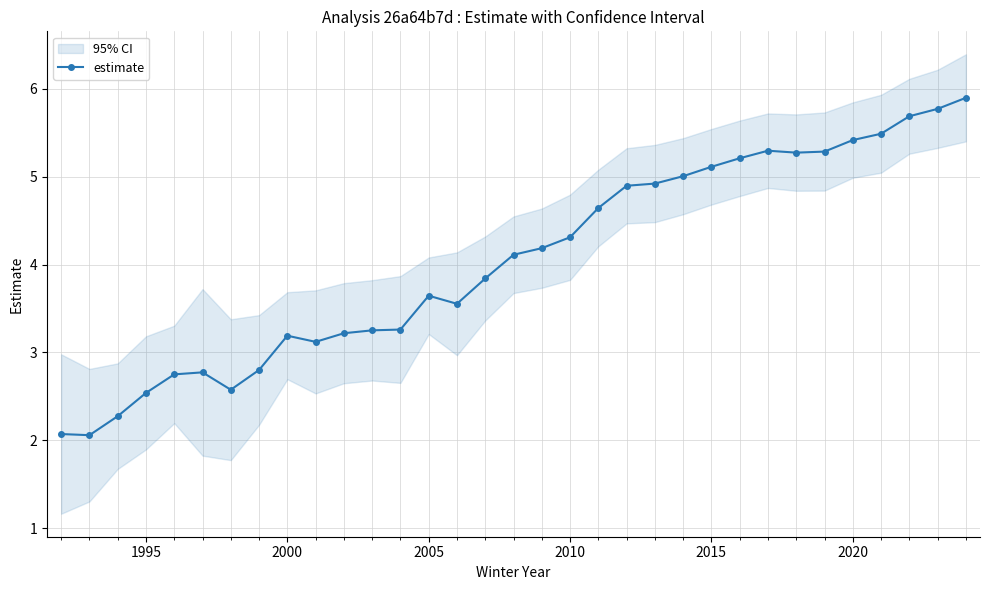

What is the maximum value for estimate?

5.9